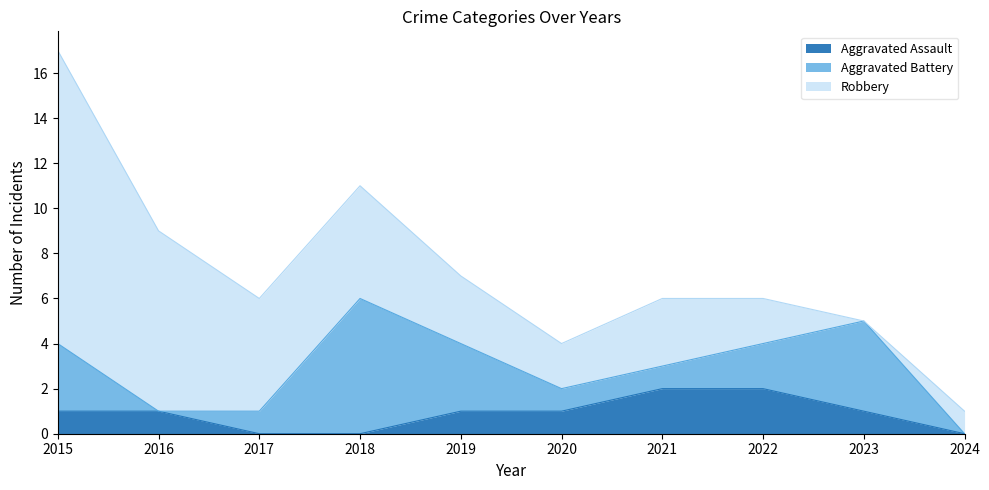

Where does the Robbery series first go above 3?

2015